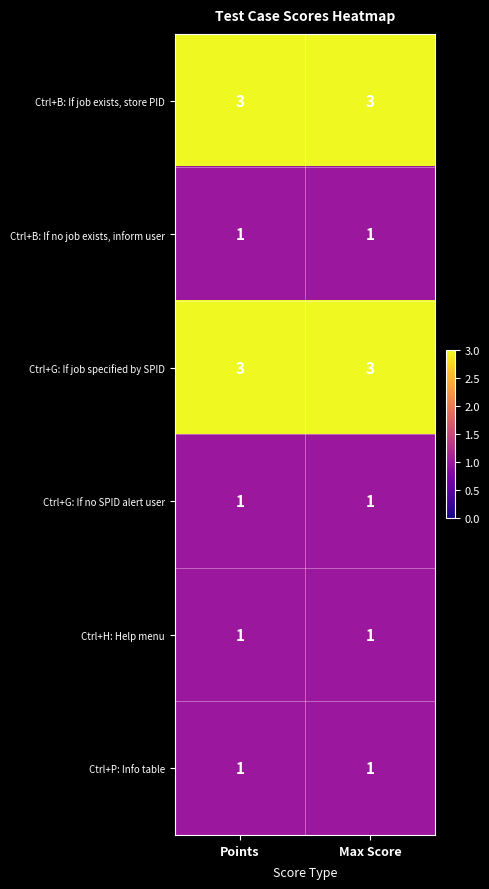

How many series are shown in this chart?

6